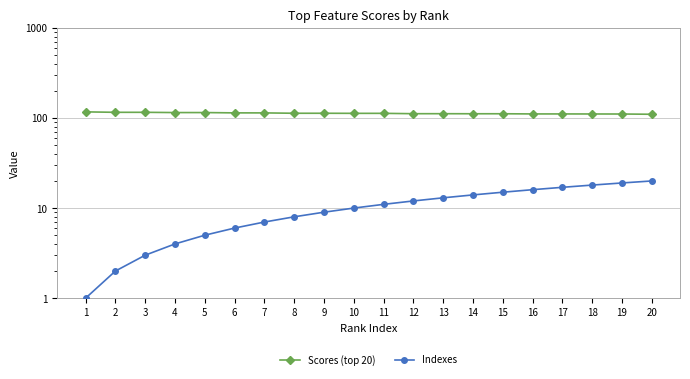

What is the sum of all Scores (top 20) values?

2256.0